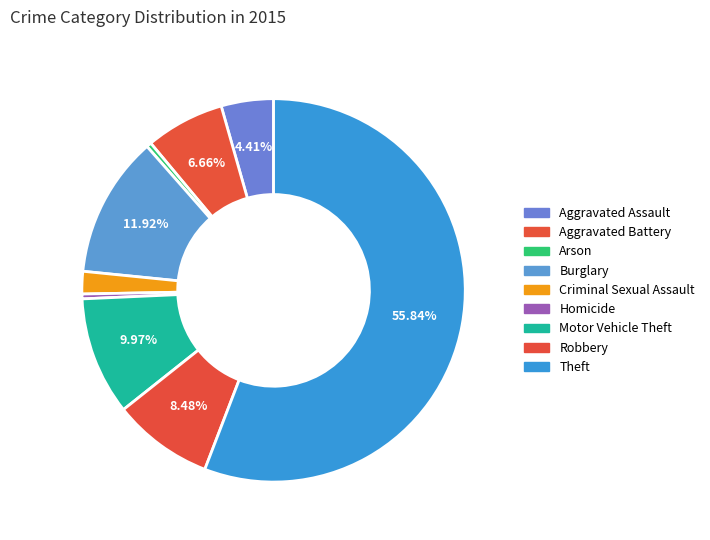

What percentage is NOT represented by Robbery?

91.5%